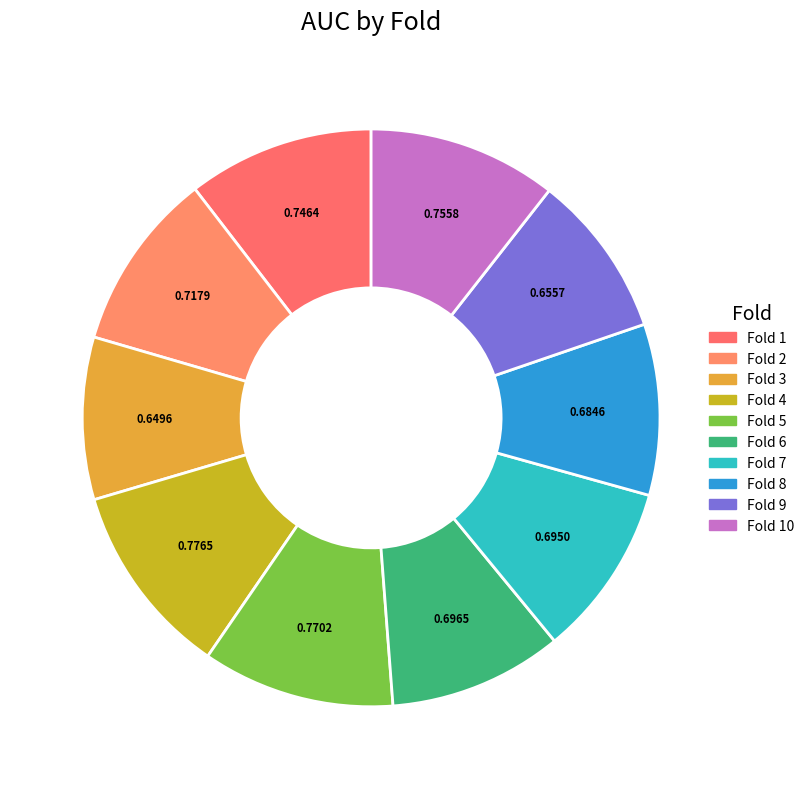

Which slice is the largest?

Fold 4